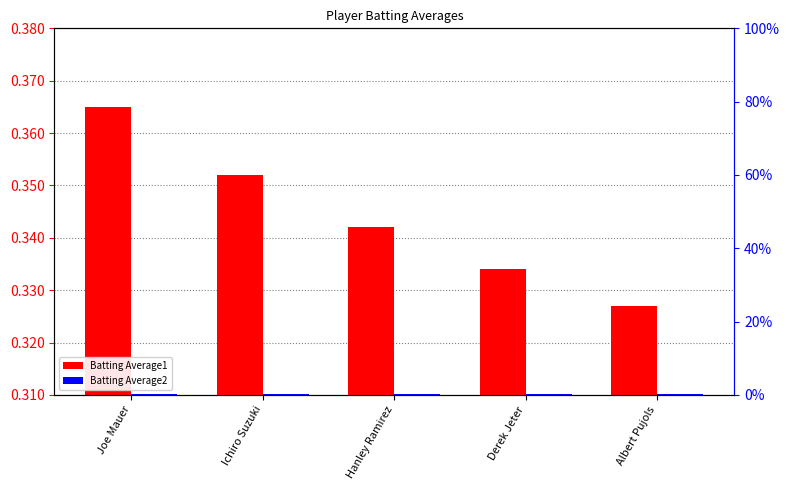

Count the Batting Average2 values in the range 0 to 1.

5